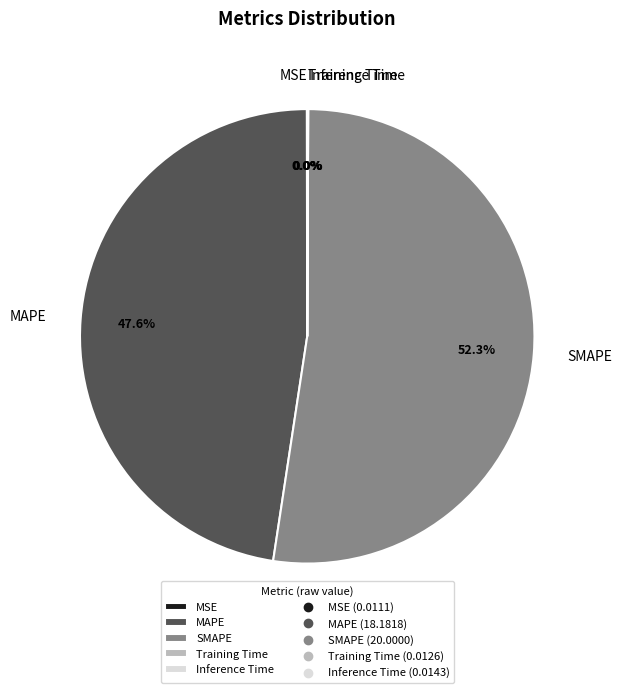

Does SMAPE account for over 50% of the chart?

Yes